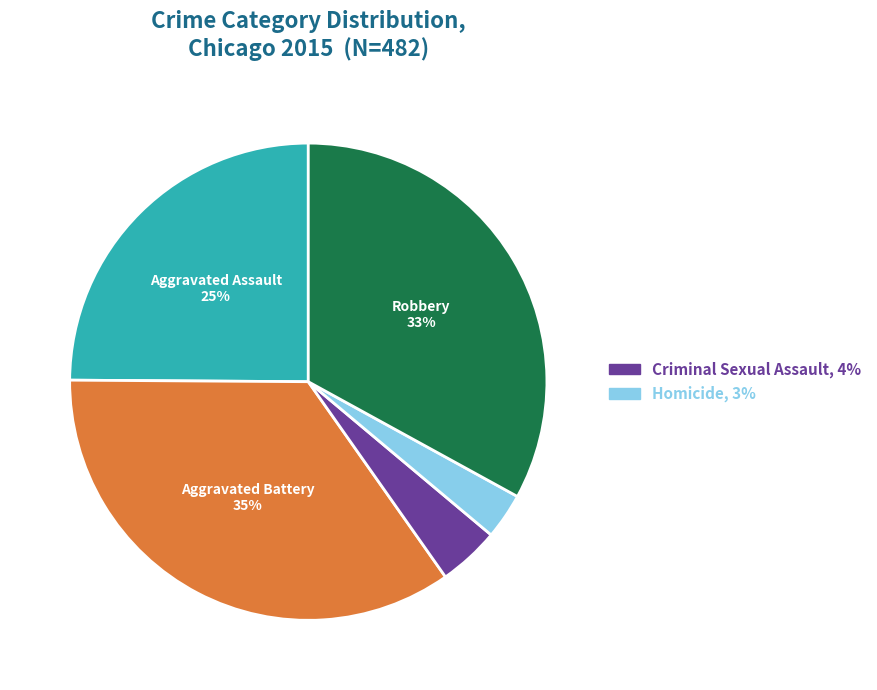

Is there a majority slice in this chart?

No